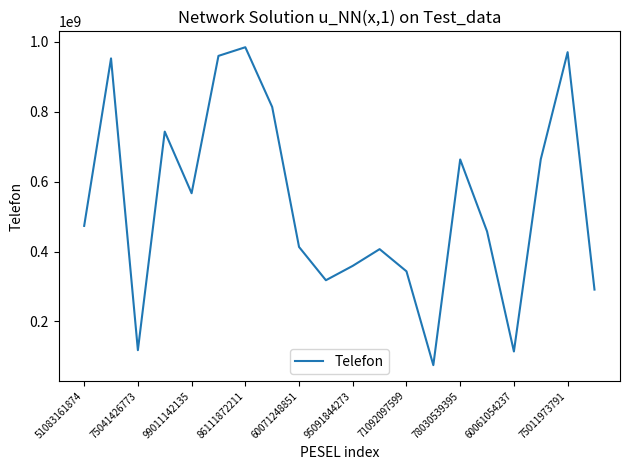

What is the difference between the maximum and minimum values?

908668692